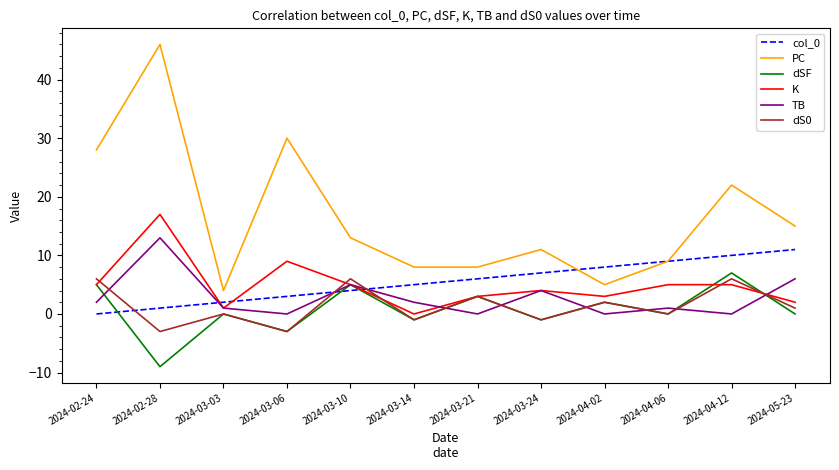

What is the total value across all series at 2024-03-10?

38